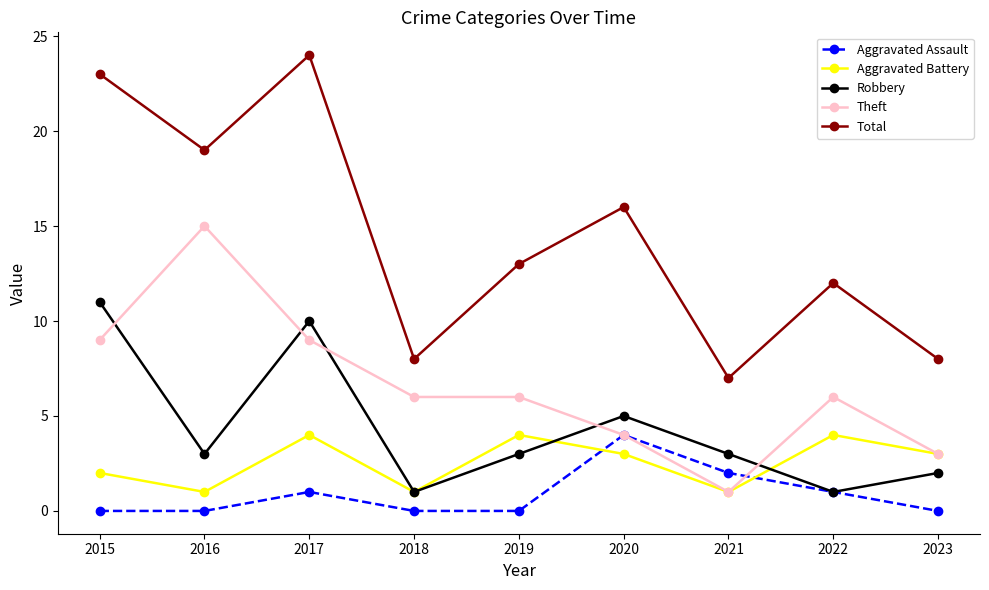

What is the total value across all series at 2017?

48